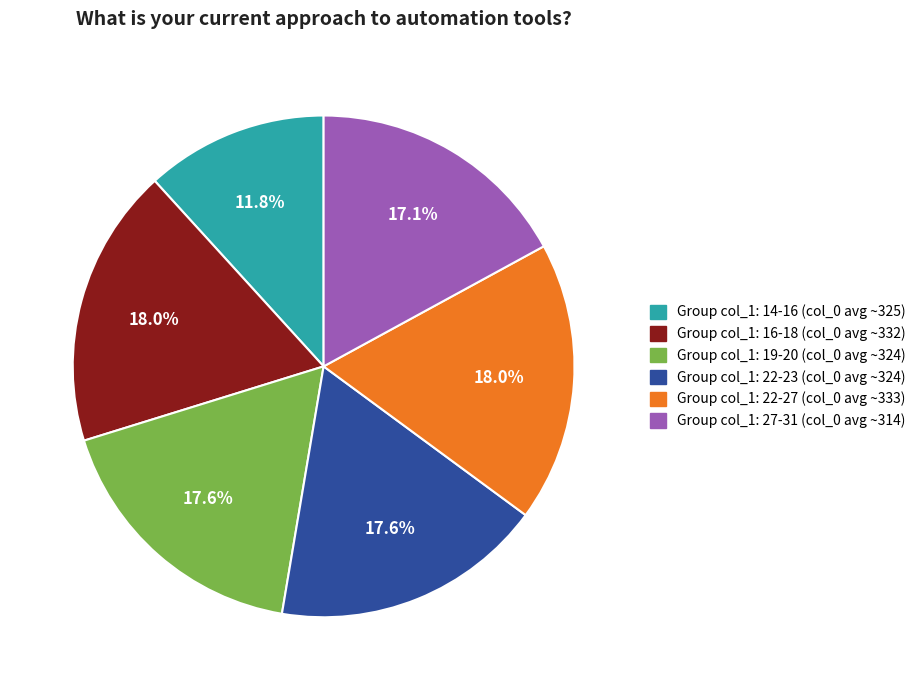

What is the smallest slice in the pie chart?

Group col_1: 14-16 (col_0 avg ~325)